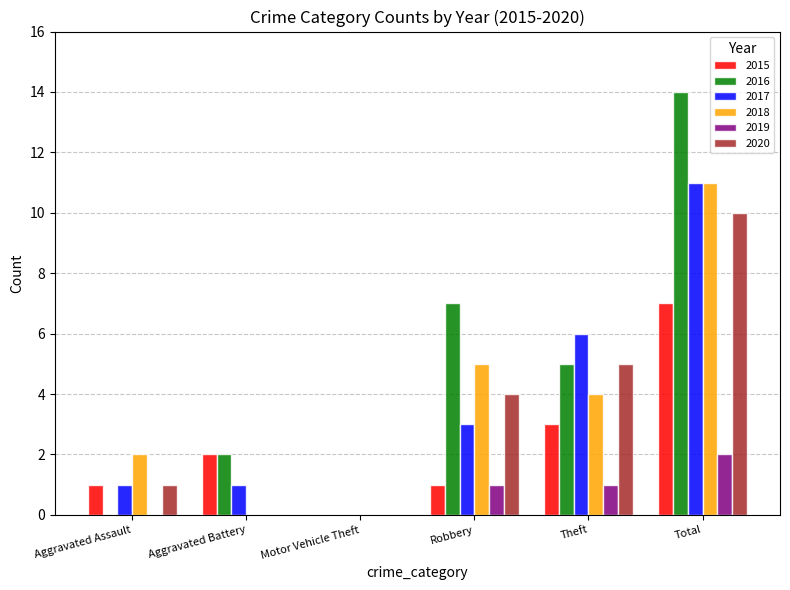

Which label corresponds to the largest value in the chart?

Total